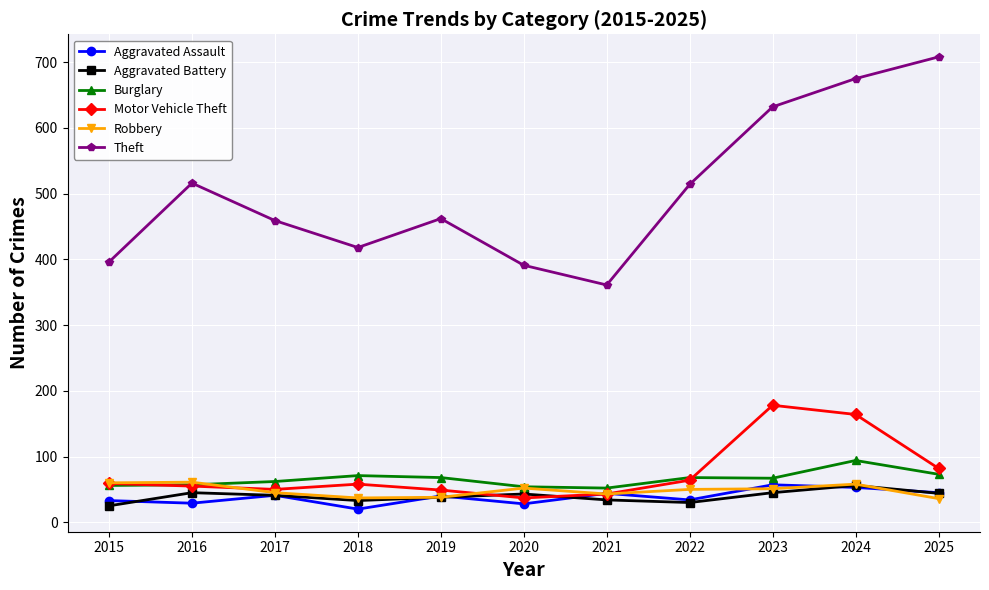

The value of Aggravated Battery at 2024 is 33. True or false?

False